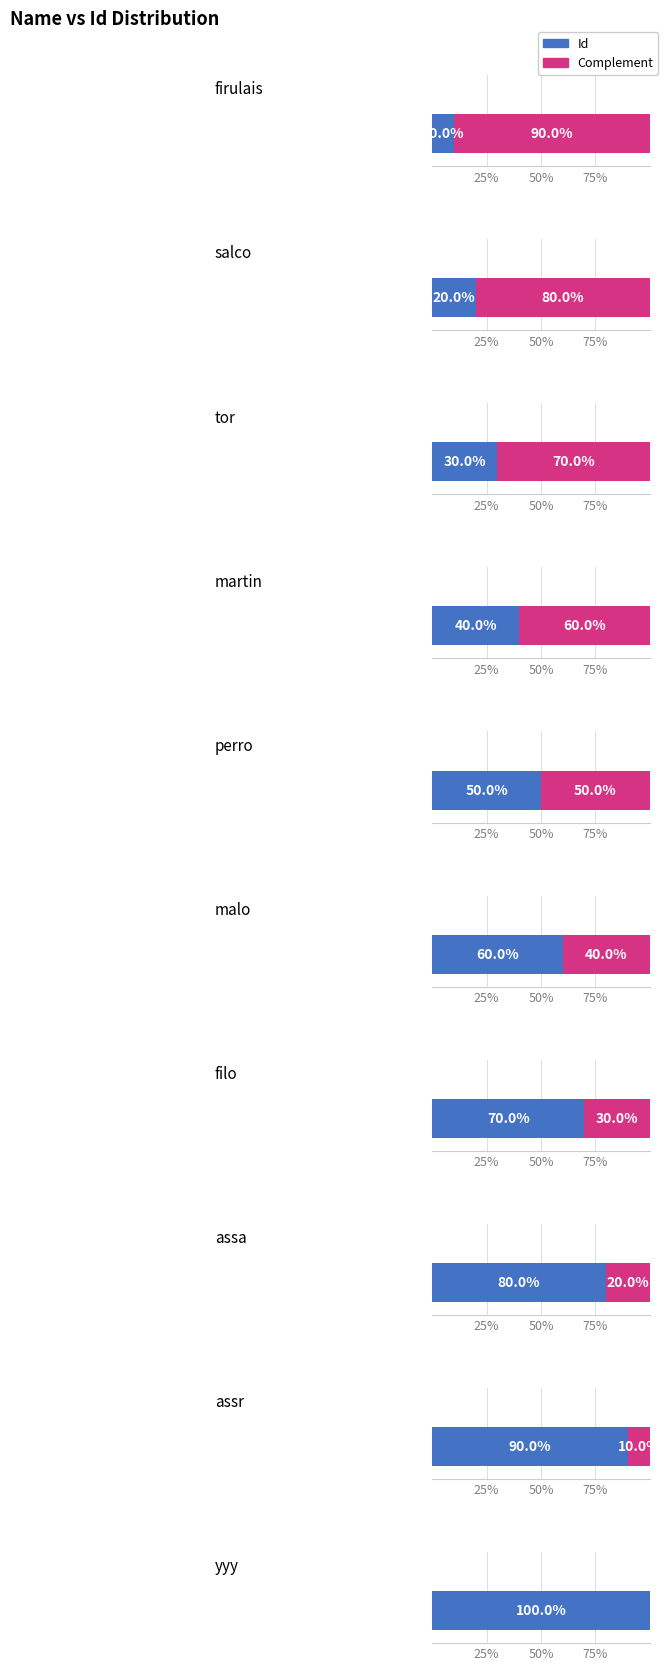

At how many categories does at least one series exceed 2?

10